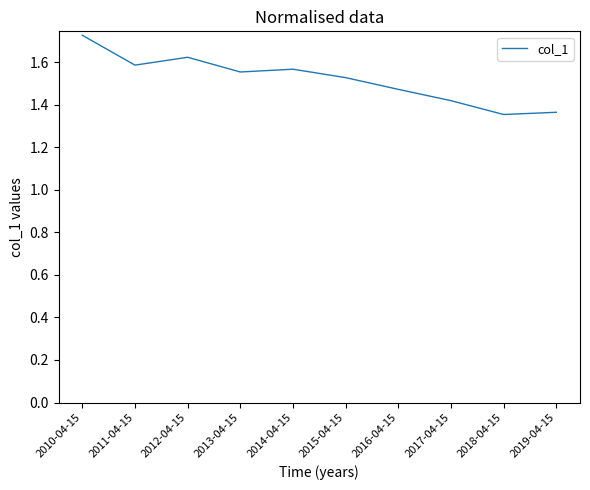

Count the number of data series in this chart.

1